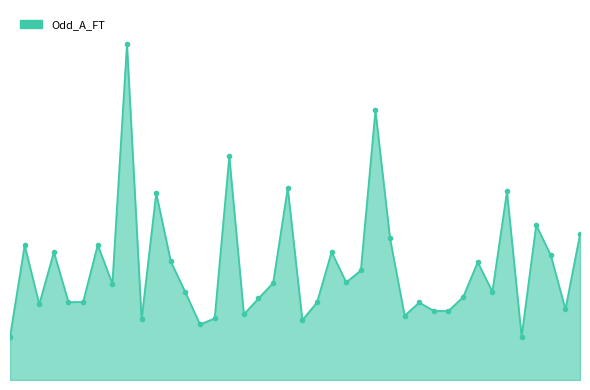

Does the chart have visible grid lines?

No